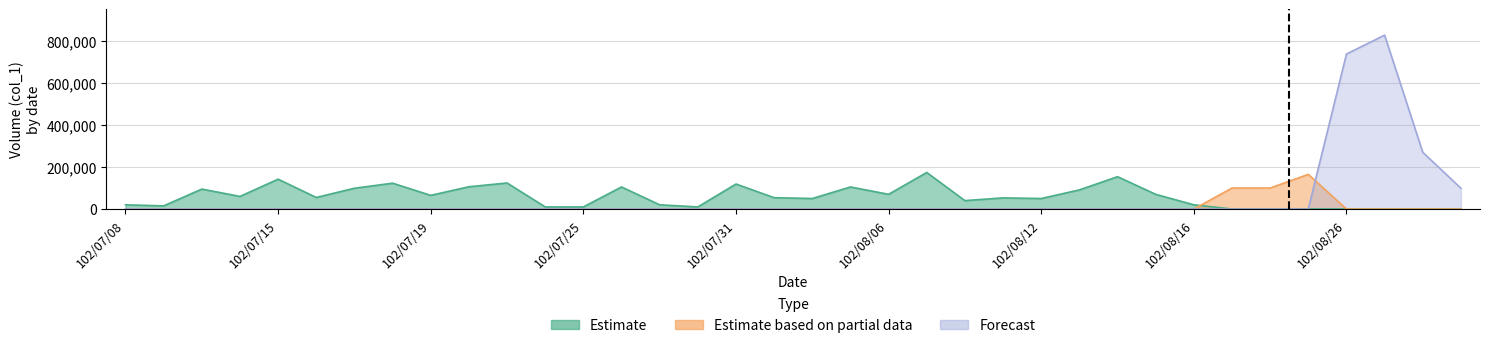

True or false: Forecast and Estimate cross at least once.

False